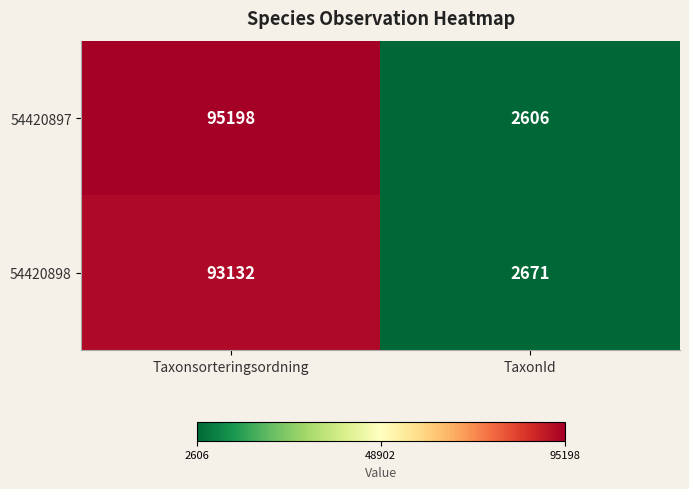

Between Taxonsorteringsordning and TaxonId, which series saw the biggest shift?

54420897